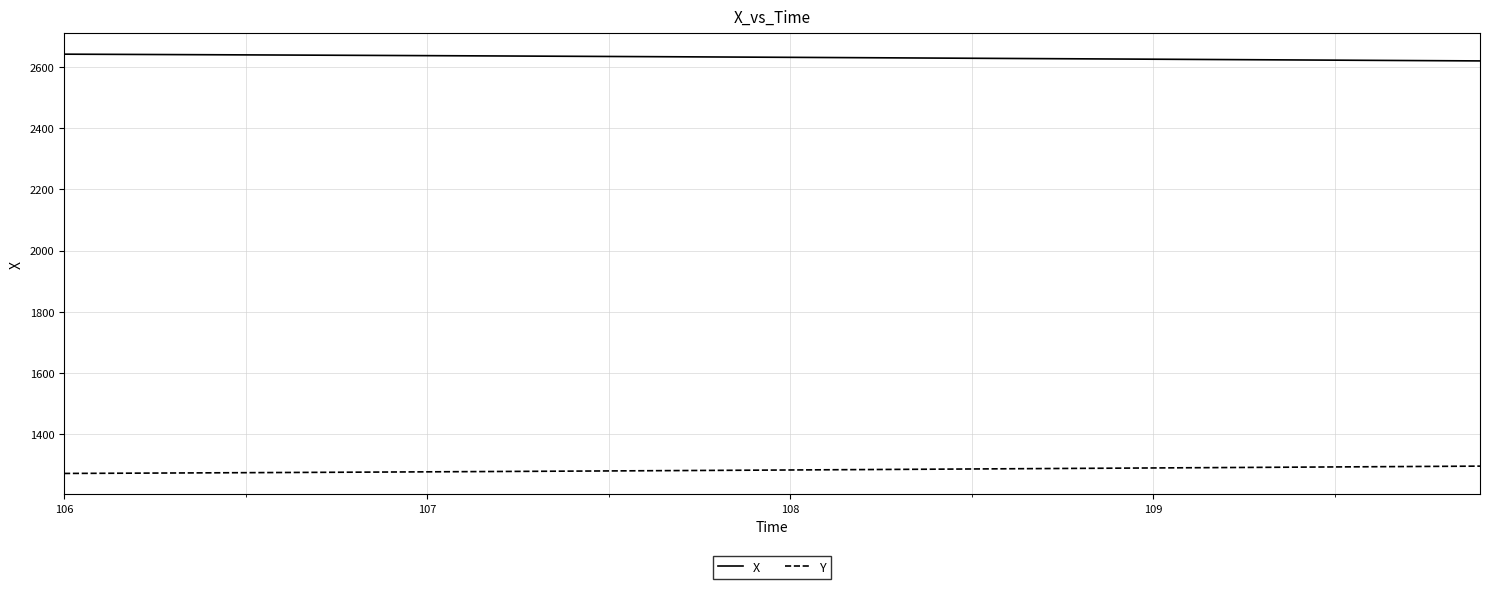

What is the minimum value for X?

2620.5